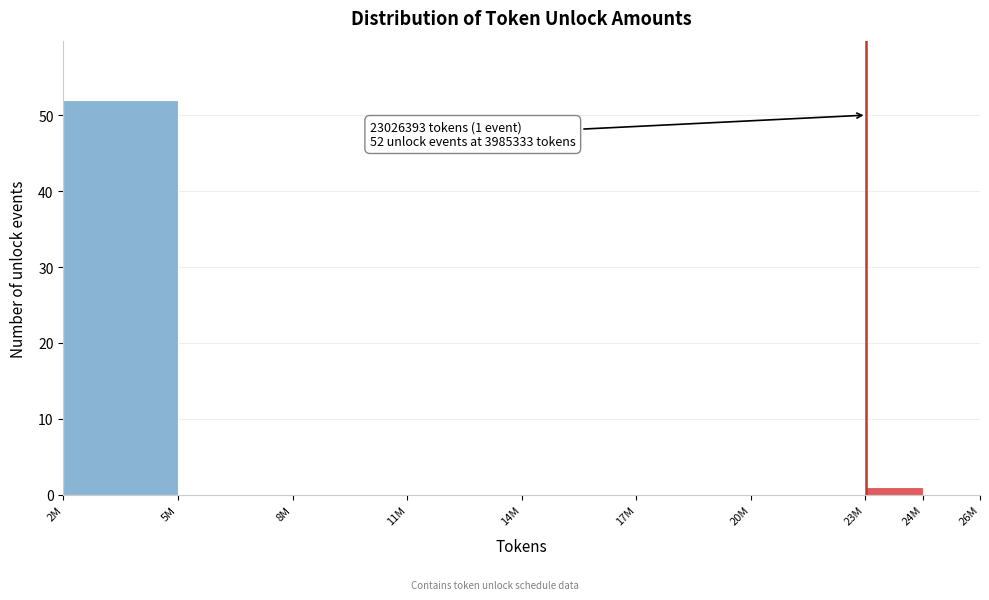

Reading left to right, list all the values displayed in this chart.

2M=52	5M=0	8M=0	11M=0	14M=0	17M=0	20M=0	23M=1	24M=0